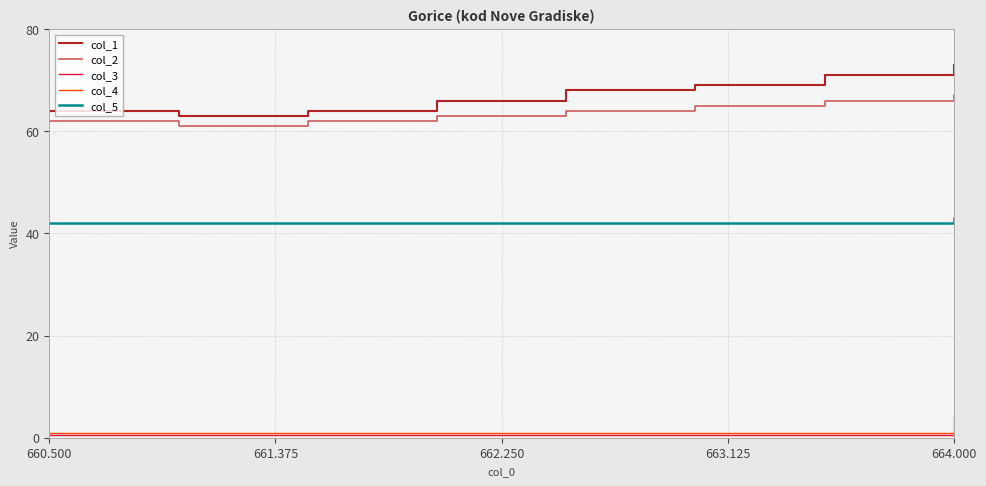

Which series has the largest range (max minus min)?

col_1